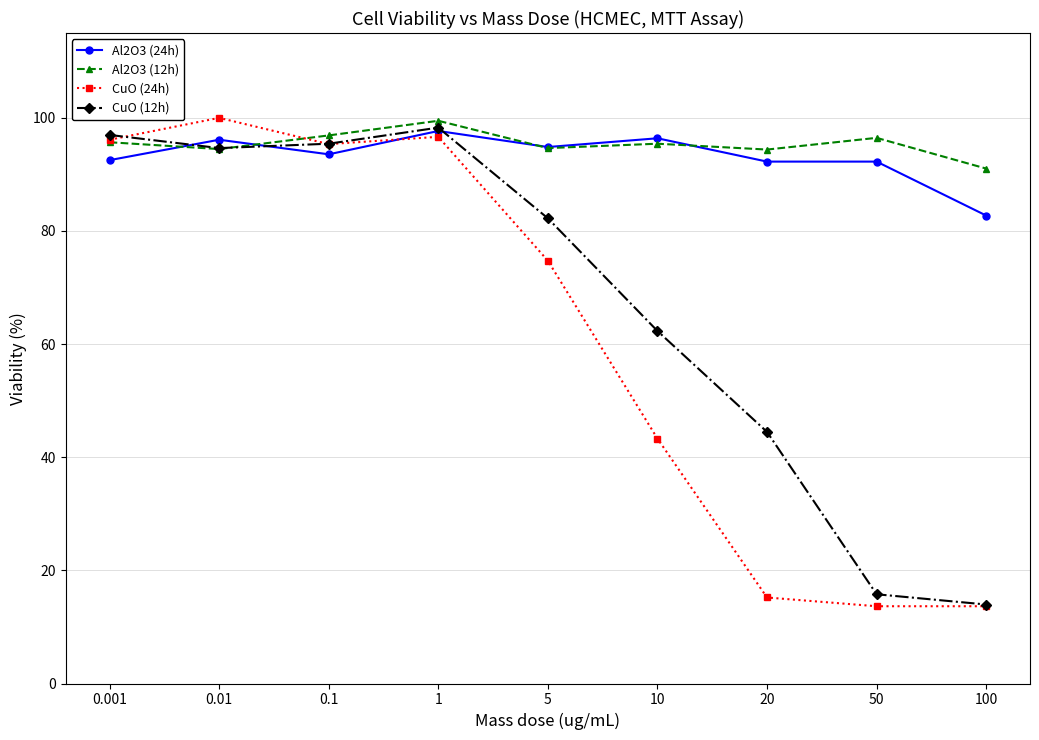

What is the approximate value of Al2O3 (12h) at 10?

95.4